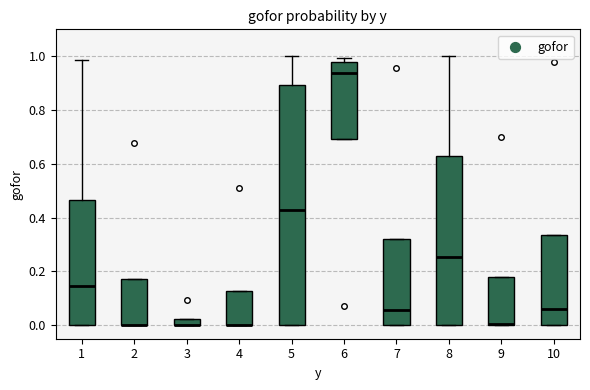

Where is the lower edge of the box at x = 9 on the y-axis? The values are not printed on the chart, so give them approximately, as read against the axis.

0.00